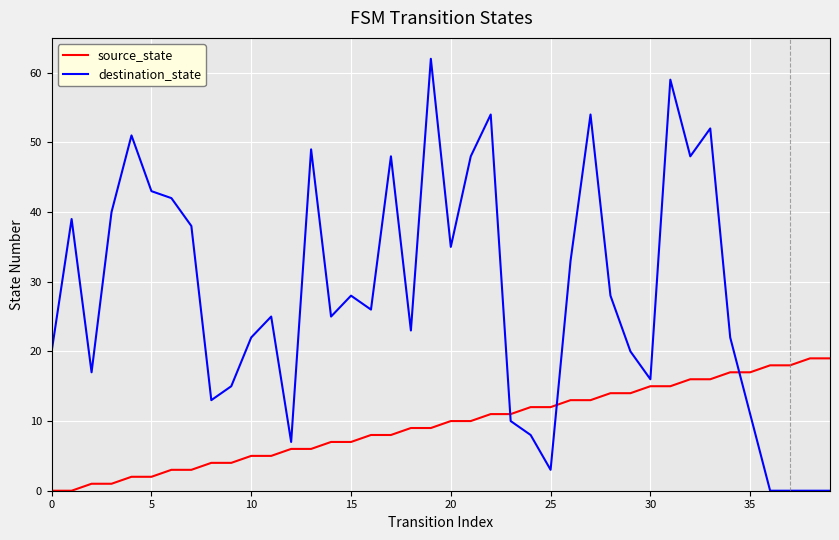

What is the maximum value for source_state?

19